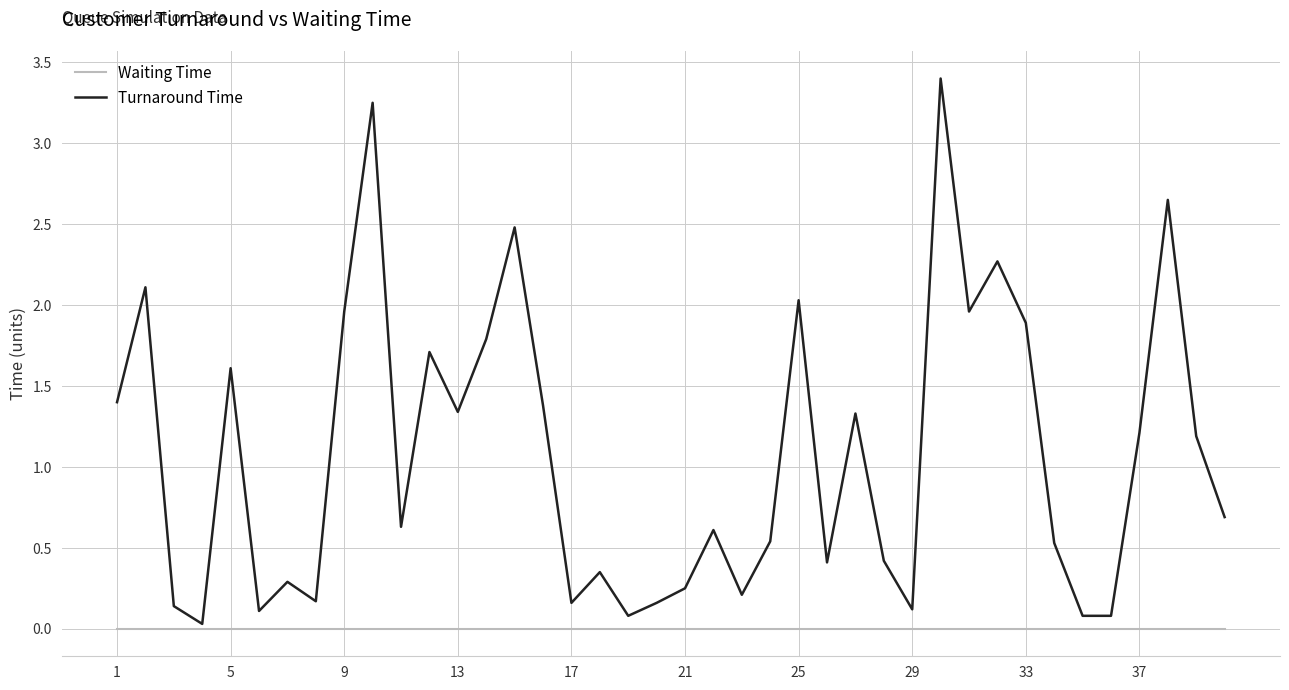

Which series has the largest range (max minus min)?

Turnaround Time